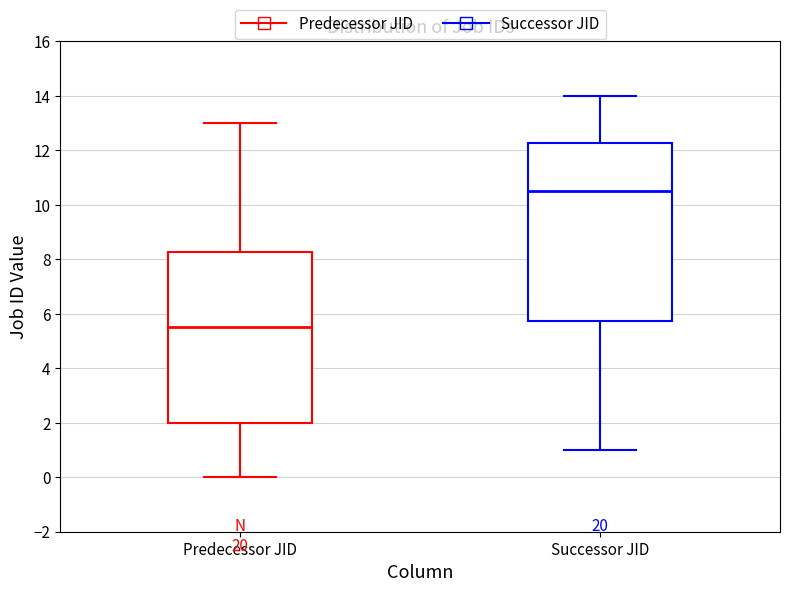

Reading left to right, read every box against the y-axis: the position of its median line, the range the box covers, and the ends of its whiskers. The values are not printed on the chart, so give them approximately, as read against the axis.

Predecessor JID: median 5.6, box 2.0 to 8.2, whiskers 0.0 to 13.0
Successor JID: median 10.6, box 5.8 to 12.2, whiskers 1.0 to 14.0